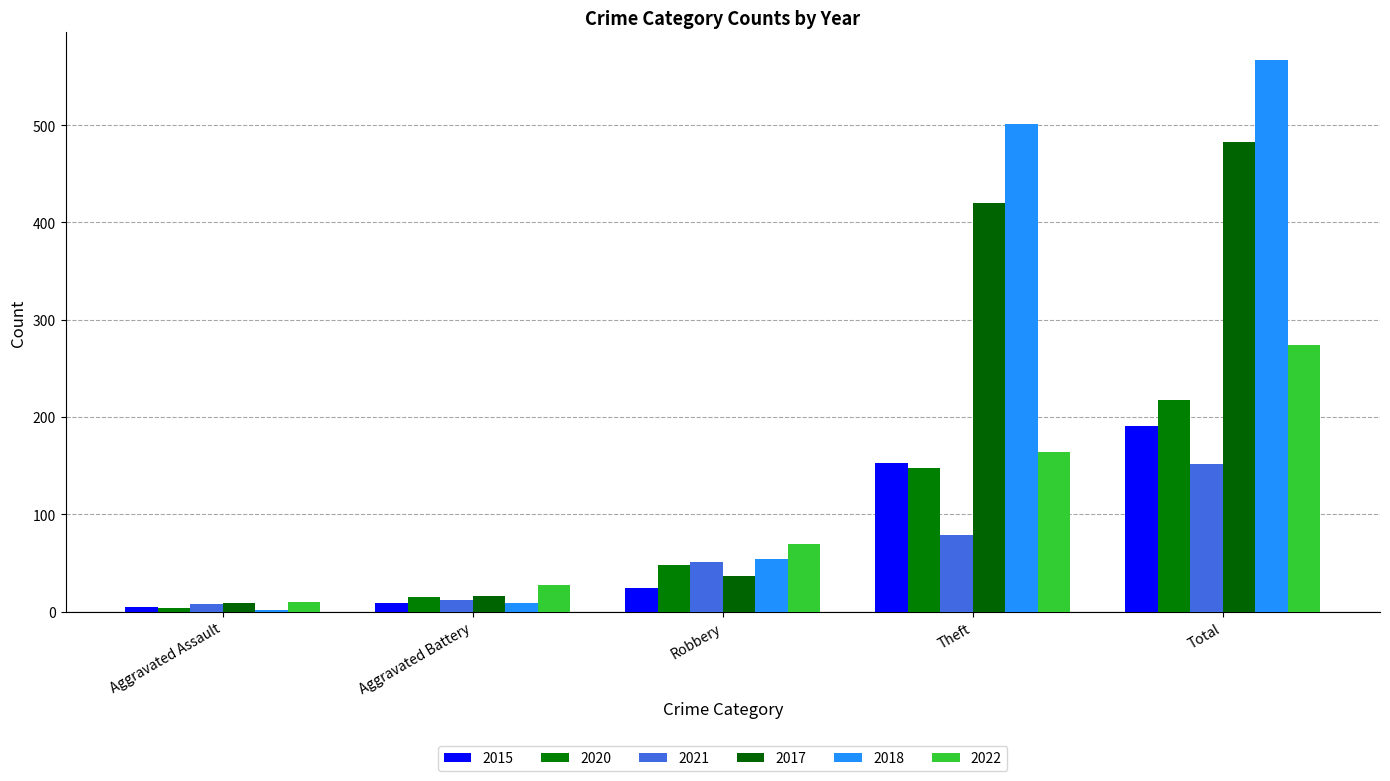

Which series has the largest range (max minus min)?

2018